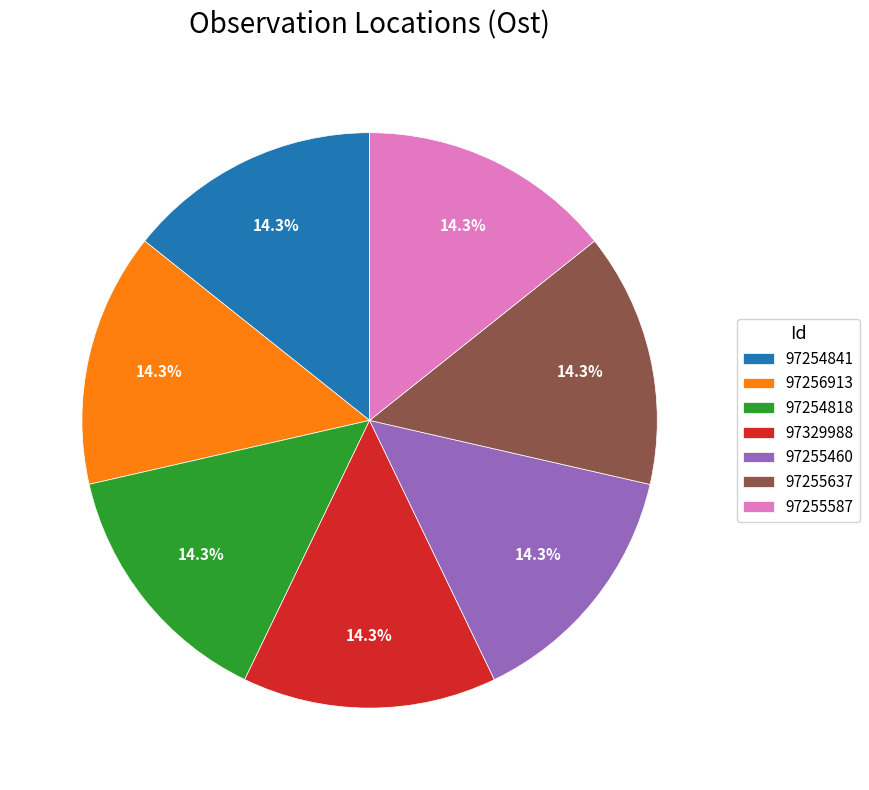

Do 97255460 and 97255587 together represent more than half of the pie?

No